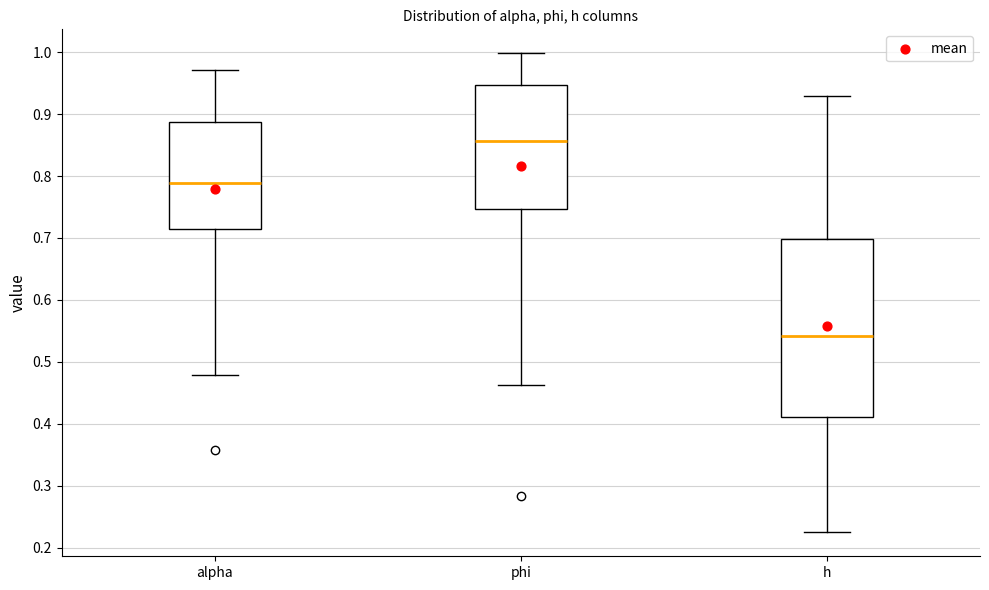

Which box's median line is the lowest?

h